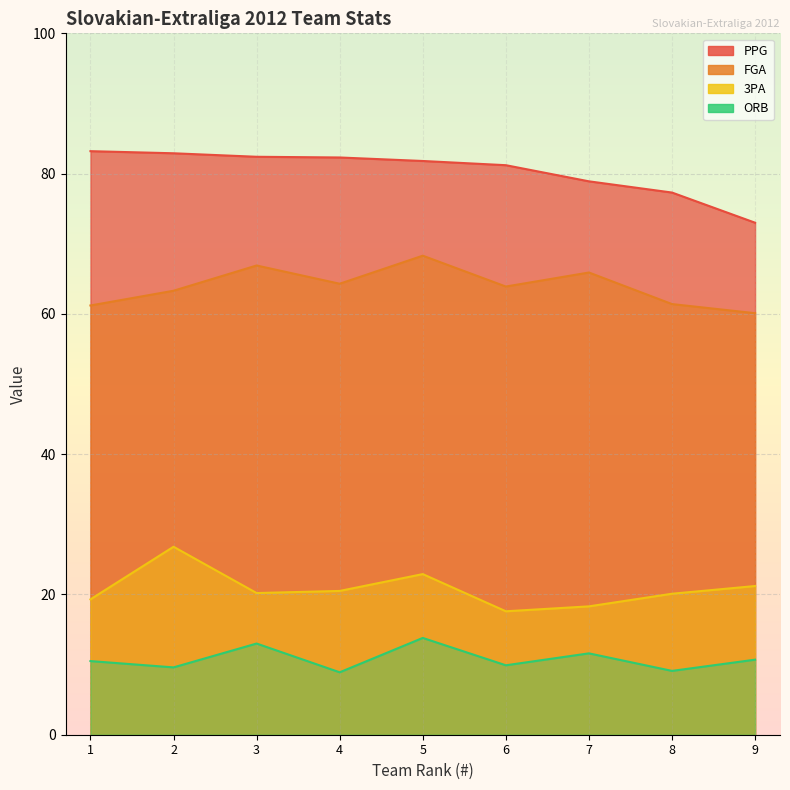

The 3PA series shows 20.5 at 4. True or false?

True